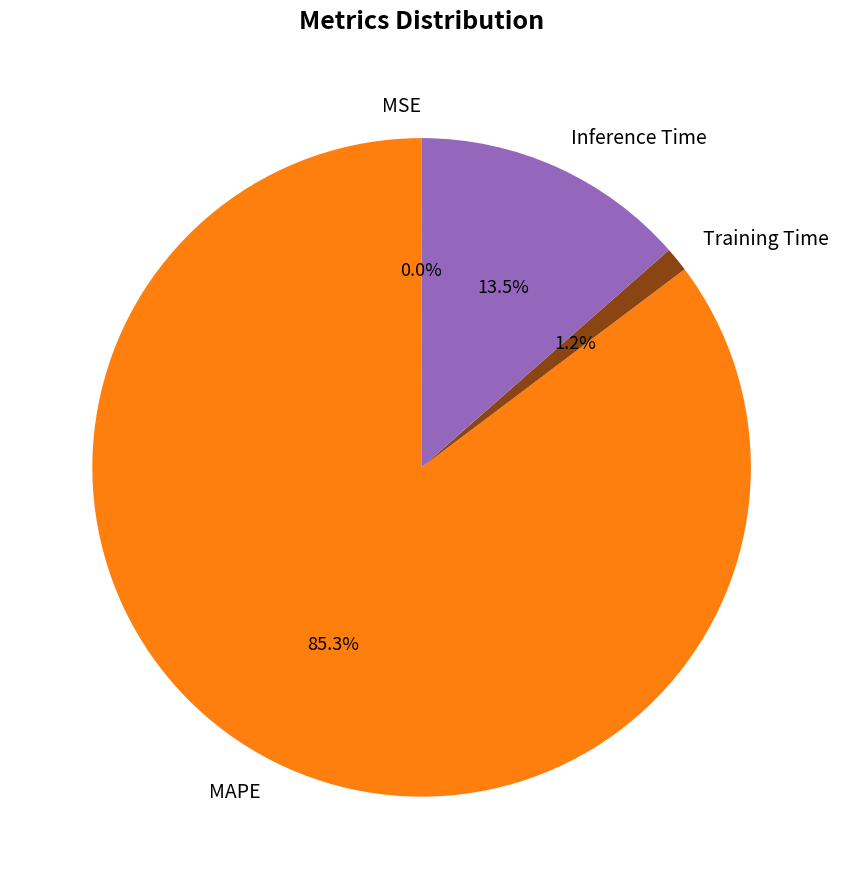

Is there any slice that represents more than half of the pie?

Yes